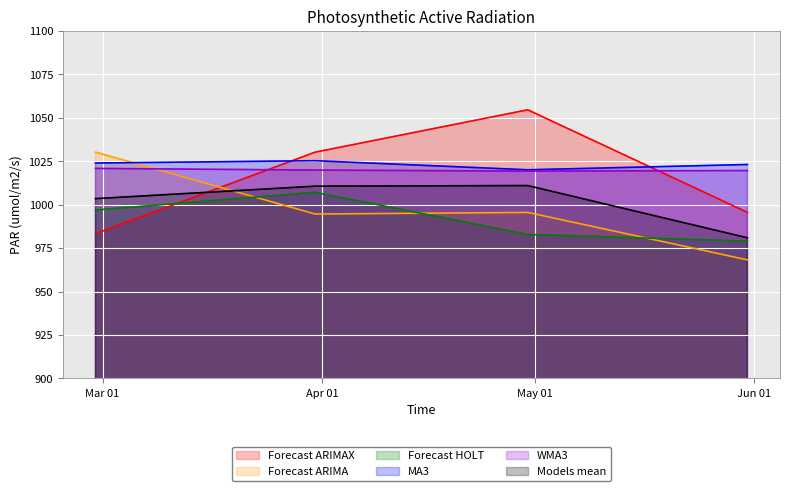

At which label is Forecast ARIMA closest to 999?

2020-04-30